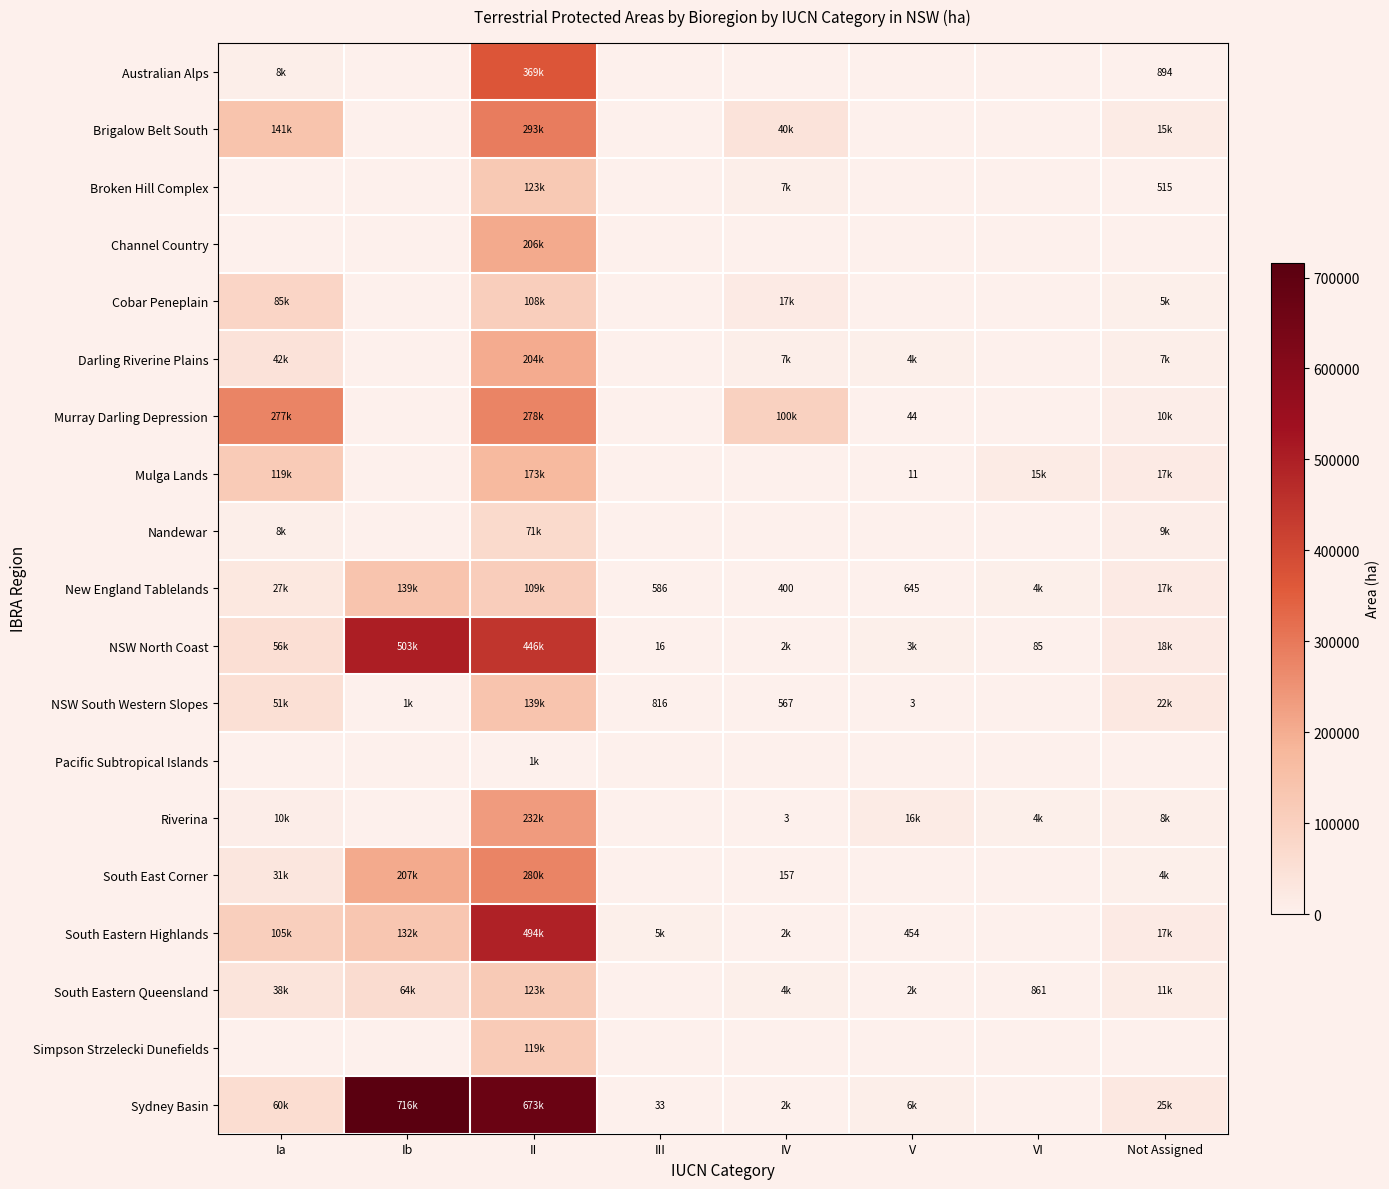

Rank the series by their maximum value, from lowest to highest.

Pacific Subtropical Islands, Nandewar, Cobar Peneplain, Simpson Strzelecki Dunefields, South Eastern Queensland, Broken Hill Complex, NSW South Western Slopes, New England Tablelands, Mulga Lands, Darling Riverine Plains, Channel Country, Riverina, Murray Darling Depression, South East Corner, Brigalow Belt South, Australian Alps, South Eastern Highlands, NSW North Coast, Sydney Basin